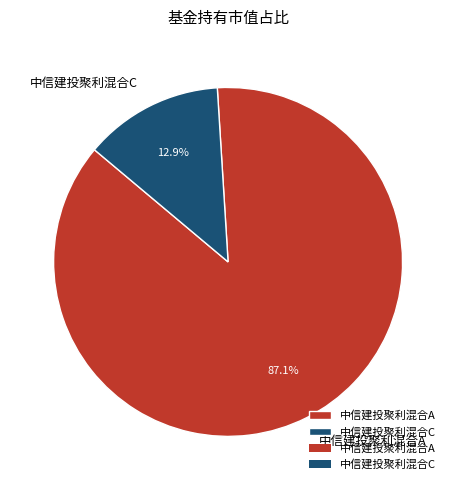

How many segments does this pie chart have?

2